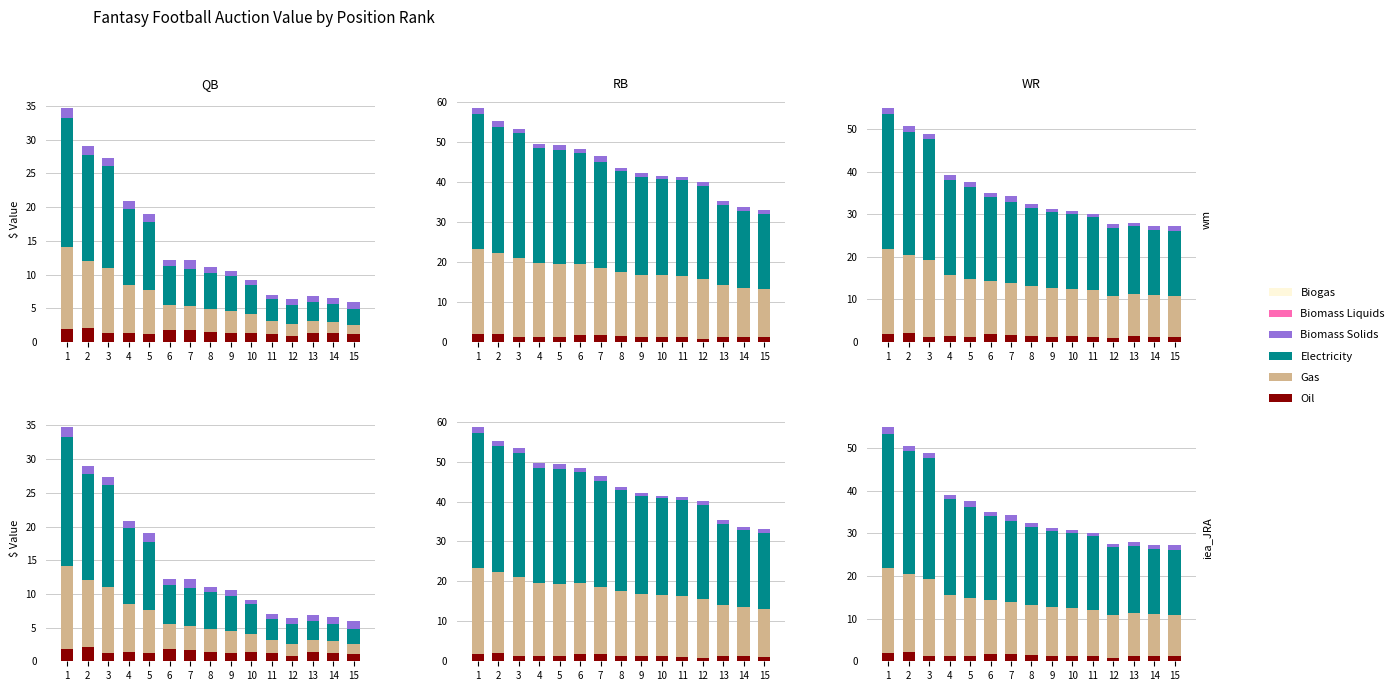

Where is Biomass Solids nearest to the value 1?

14